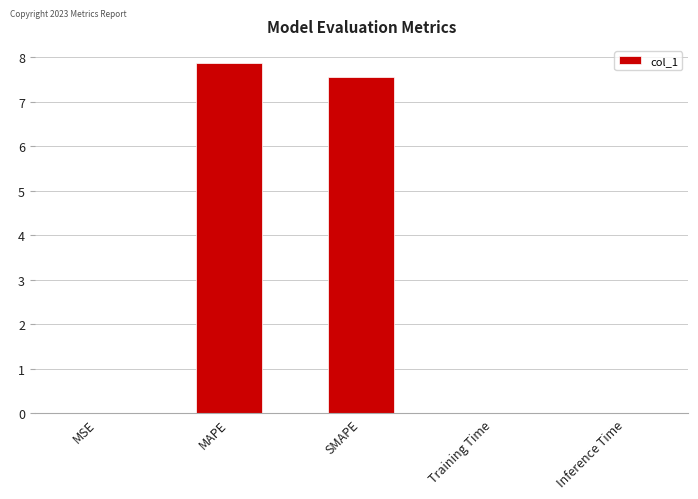

What is the maximum value shown in the chart?

7.9